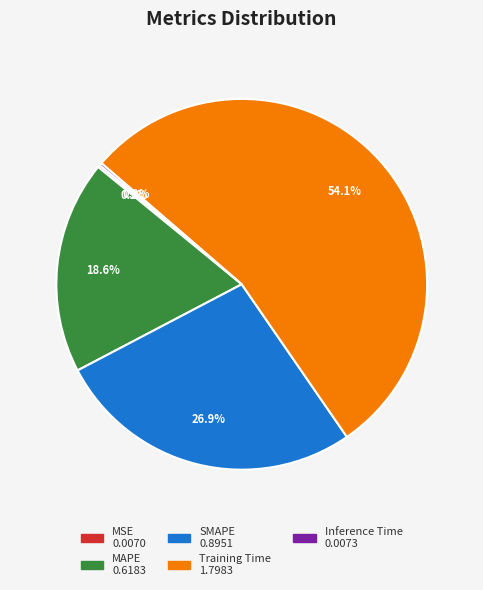

What is the largest slice in the pie chart?

Training Time